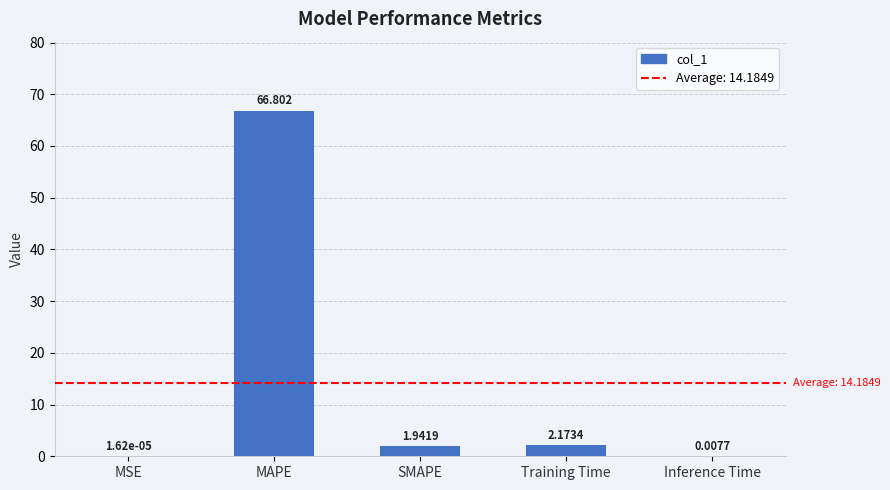

Between MAPE and MSE, which is larger?

MAPE